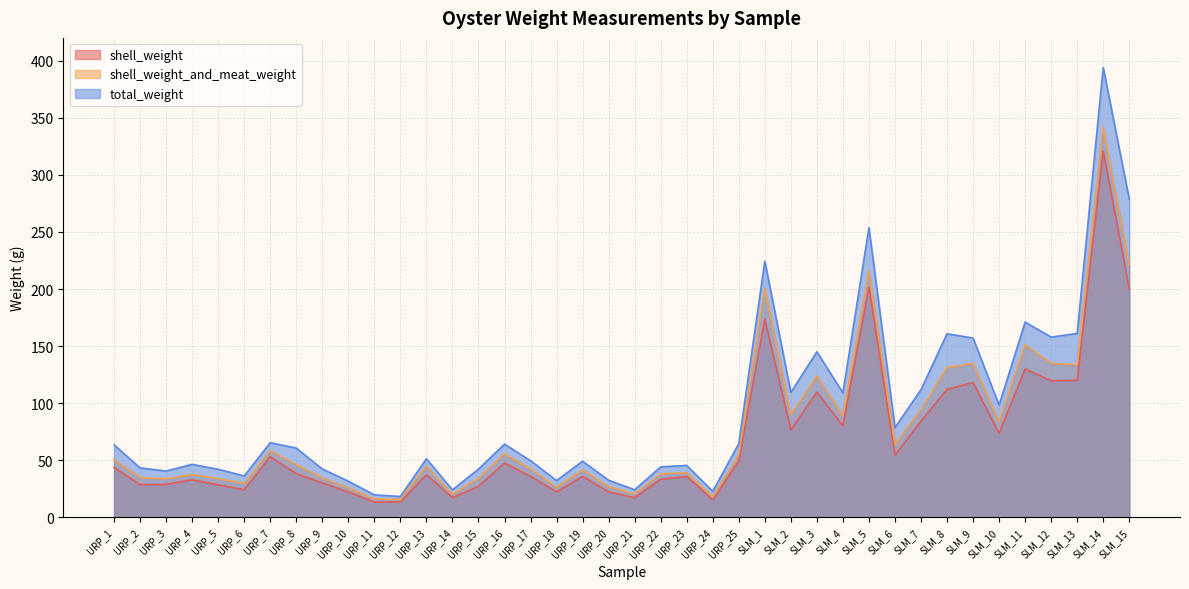

True or false: total_weight and shell_weight_and_meat_weight cross at least once.

False